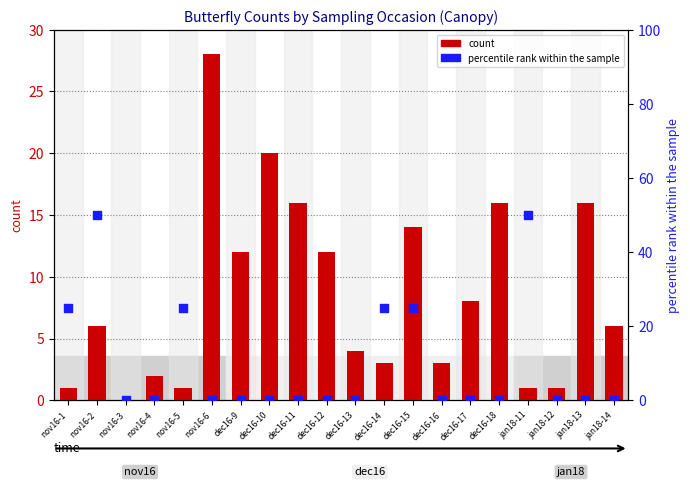

What are all the series names shown in the legend?

count, percentile rank within the sample